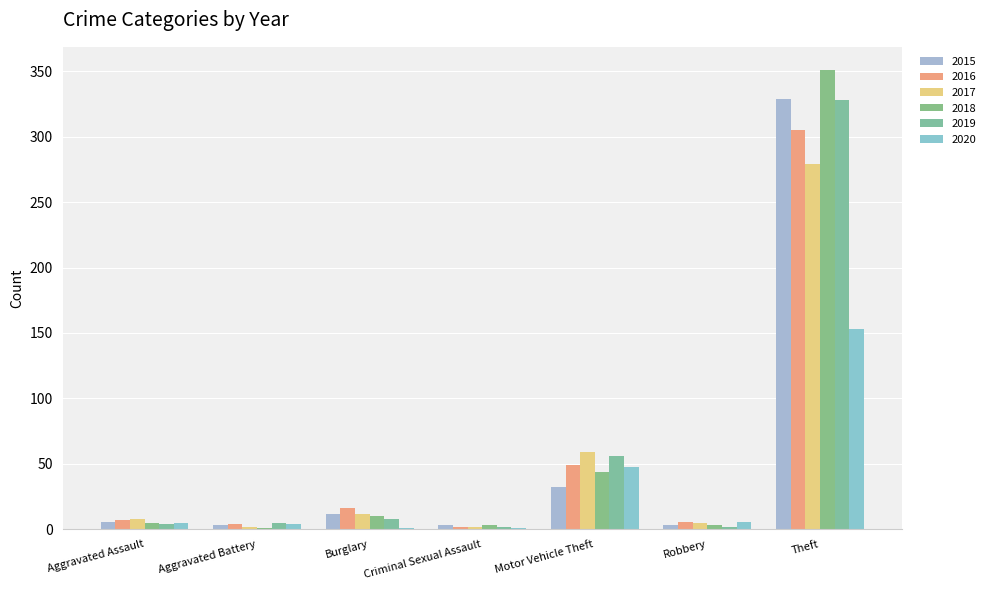

Between Motor Vehicle Theft and Theft, which is larger?

Theft